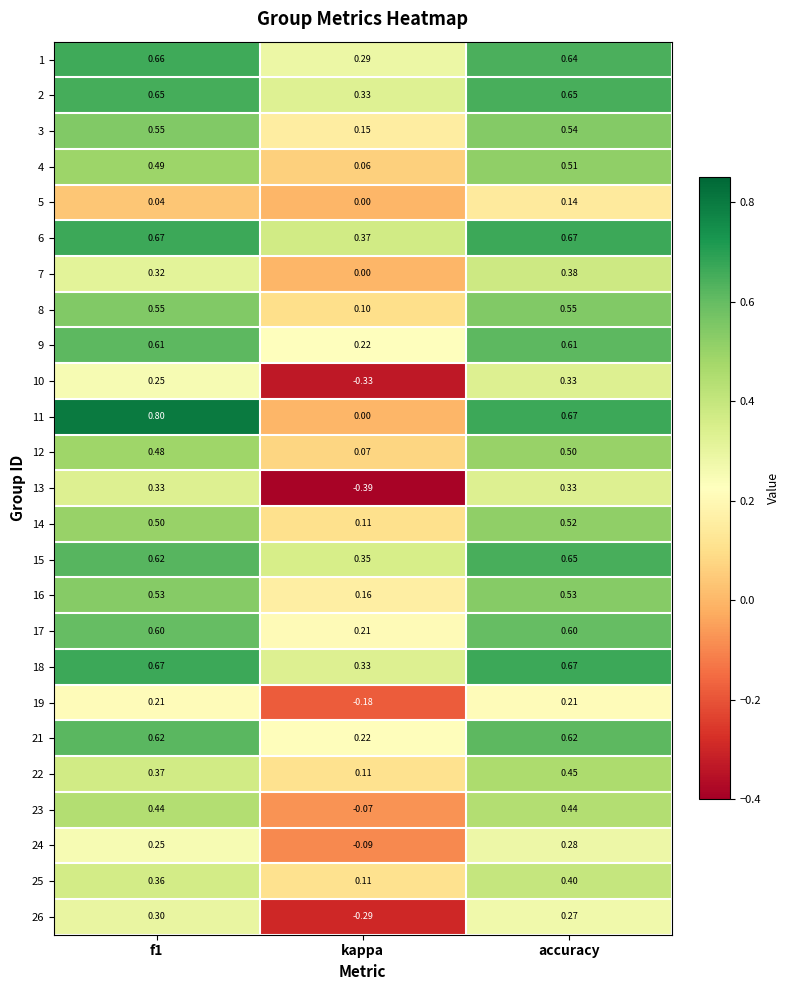

Which series changed the most between f1 and accuracy?

11